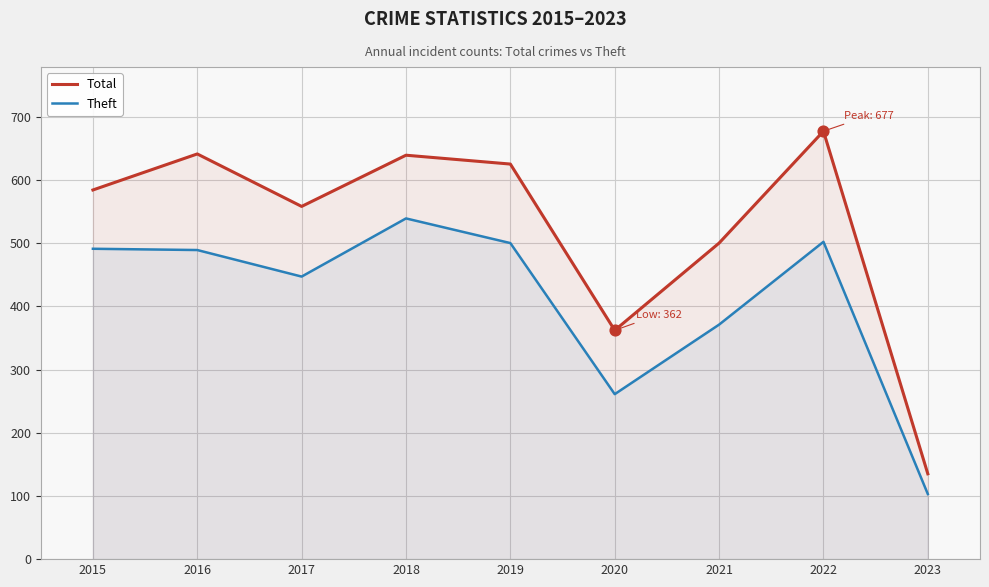

What are all the series names shown in the legend?

Total, Theft